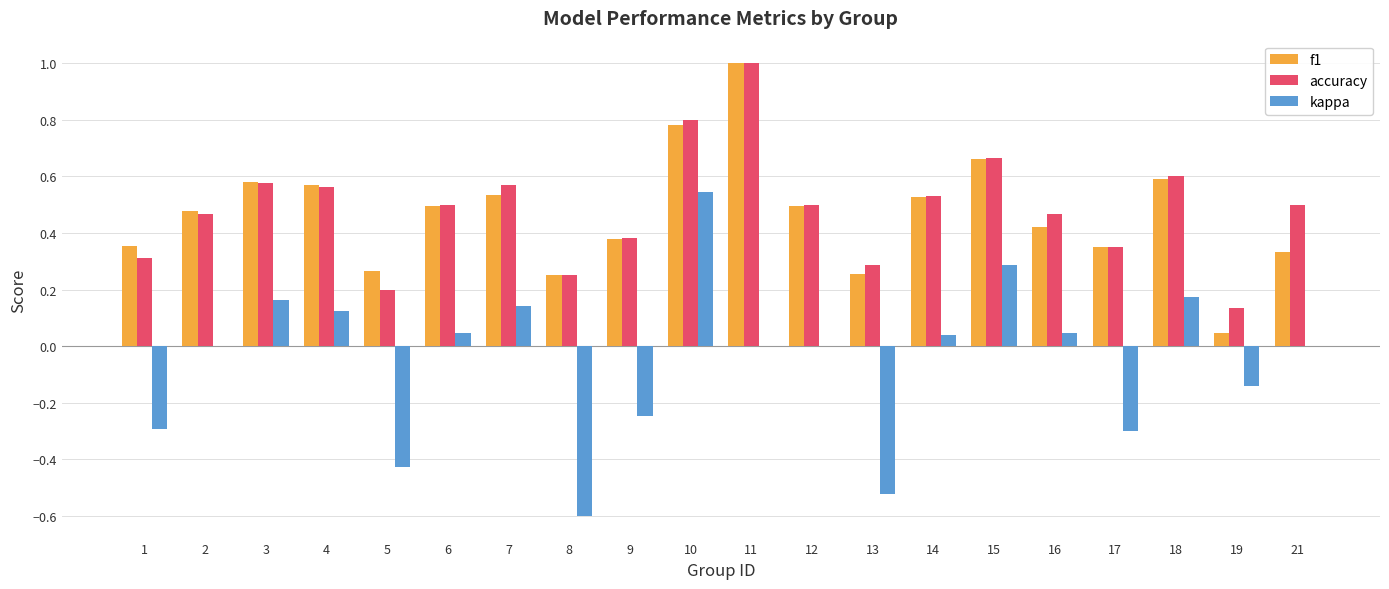

Count the accuracy values in the range 0 to 1.

20